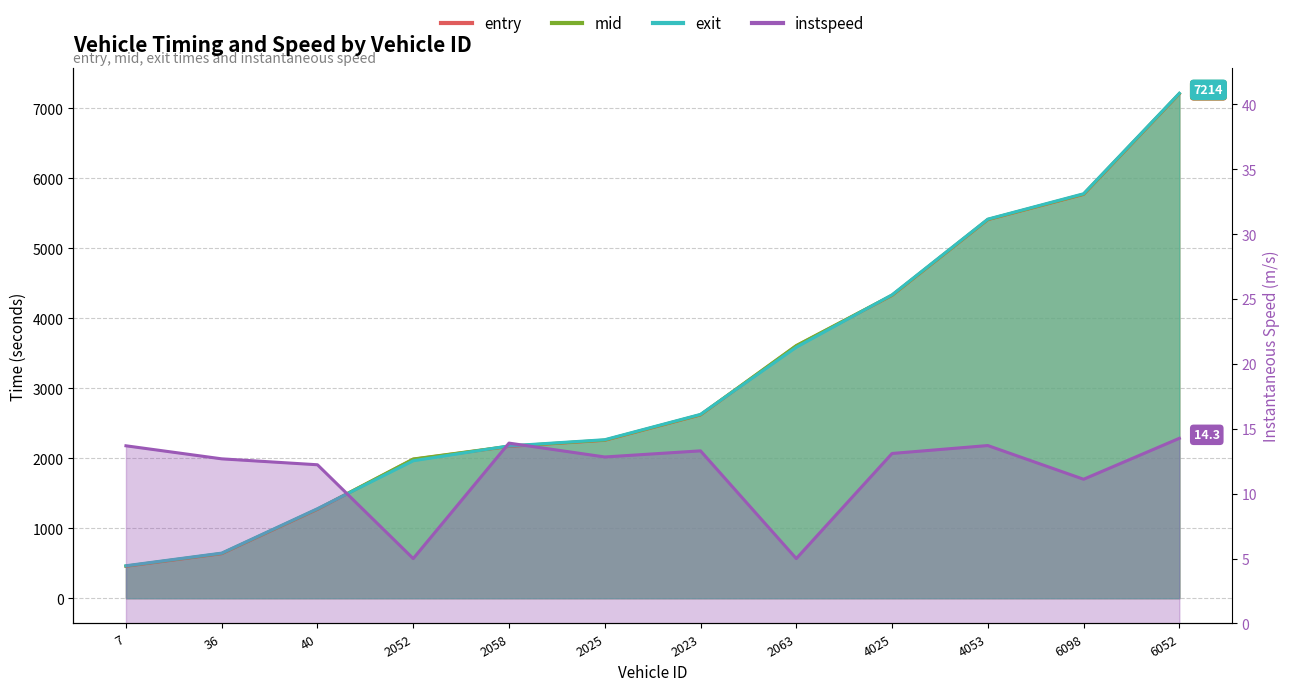

Is the value of entry at 36 greater than the value of instspeed at 2063?

Yes